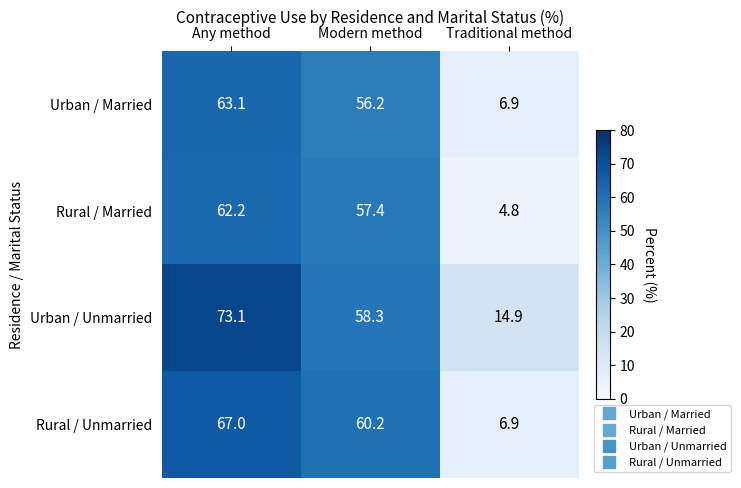

What is the greatest value displayed?

73.1